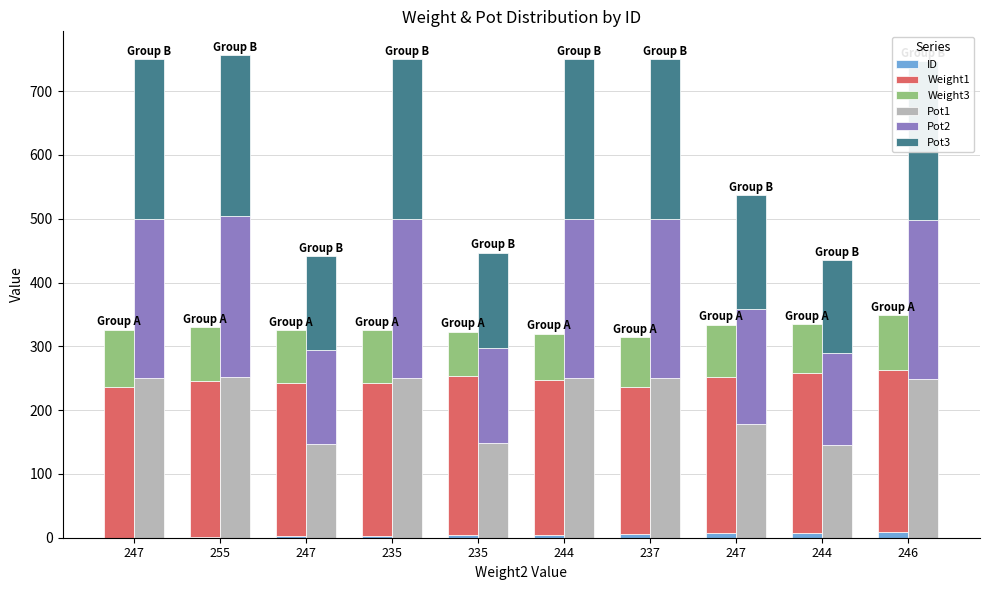

What is the difference between the Weight3 values at 247 and 235?

12